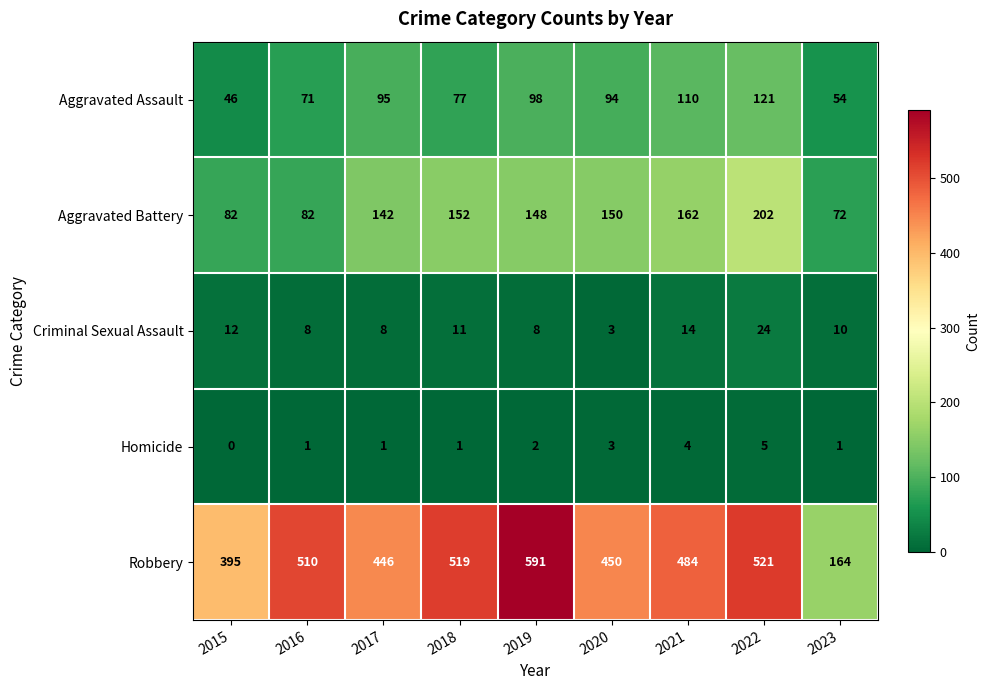

Is it true that Robbery equals 164 at 2023?

True